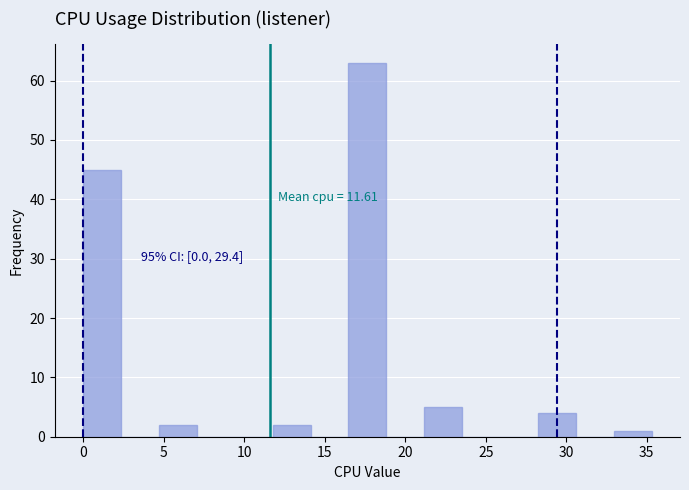

Which range on the x-axis has the tallest bar?

16.5 to 19.0